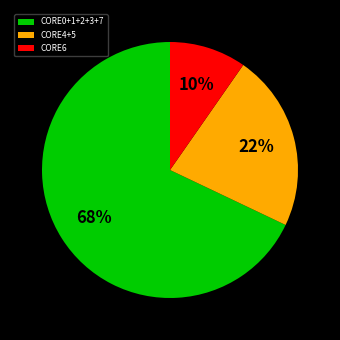

Is it true that CORE0+1+2+3+7 is 68% of the pie?

True